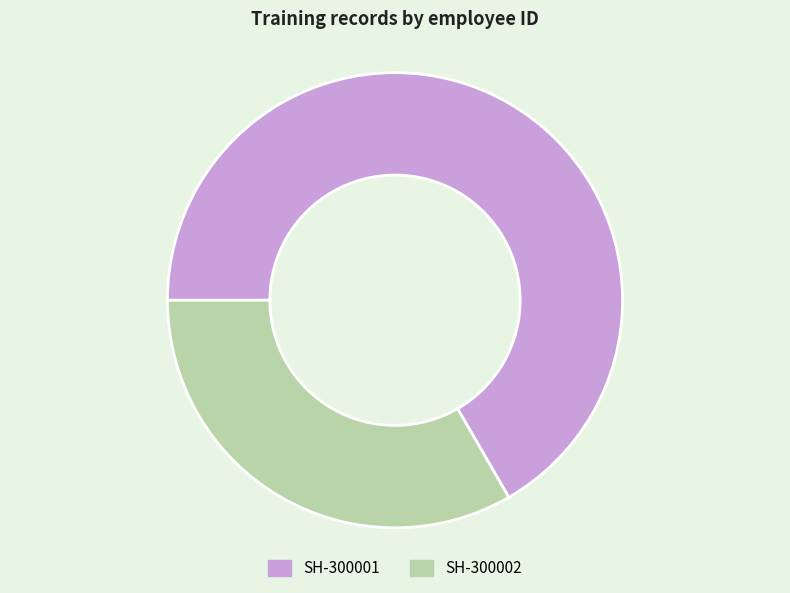

The SH-300001 slice represents 67% of the pie. True or false?

True